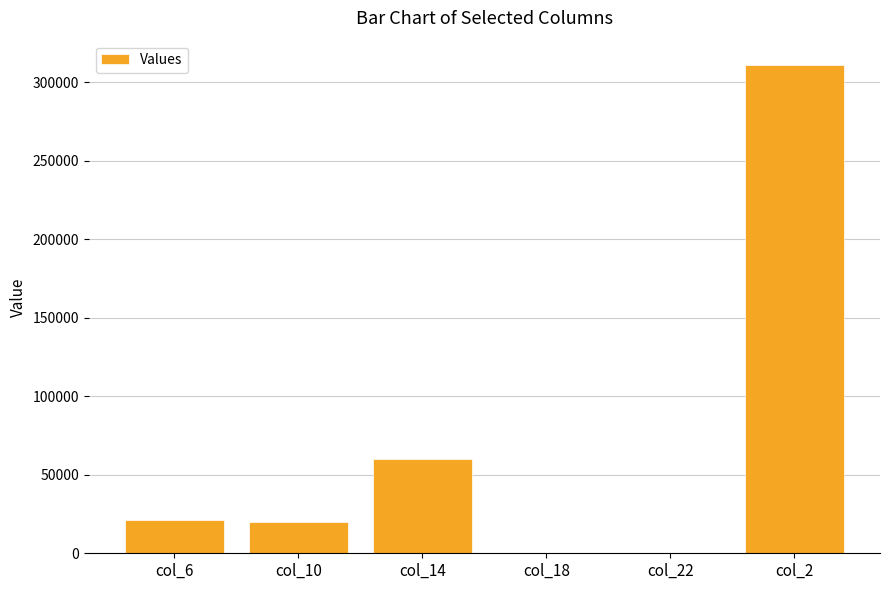

What is the change in value from col_10 to col_18?

-20021.0